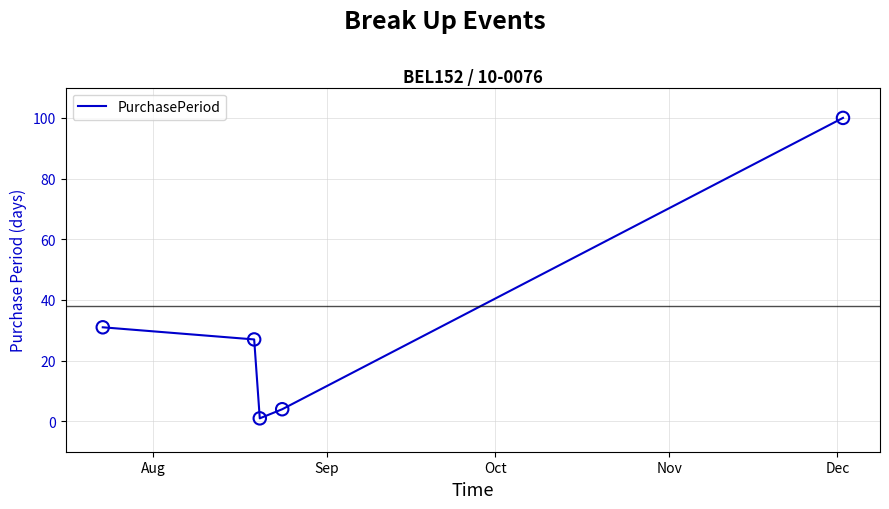

What is the difference between the maximum and second lowest values?

96